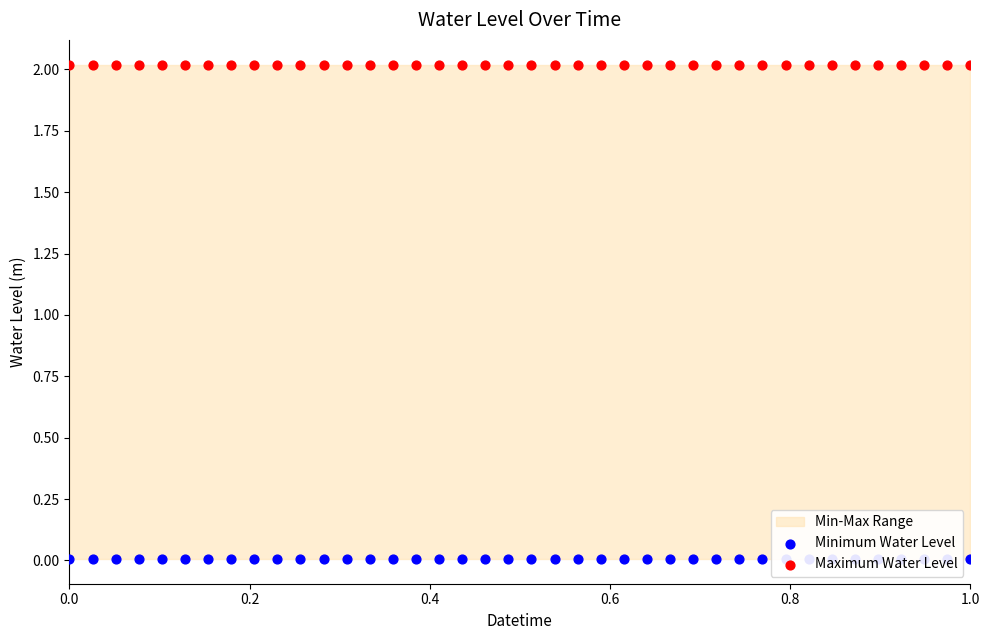

Which series has the largest total across all categories?

Maximum Water Level